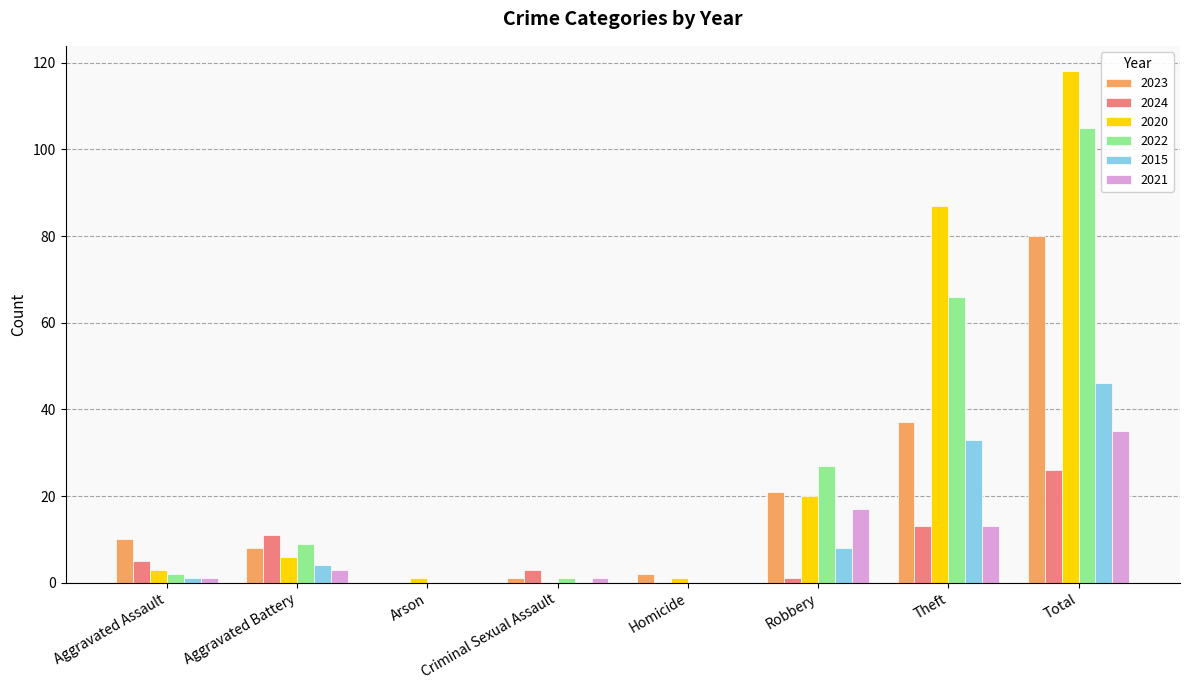

Is it true that 2024 equals 15 at Aggravated Battery?

False